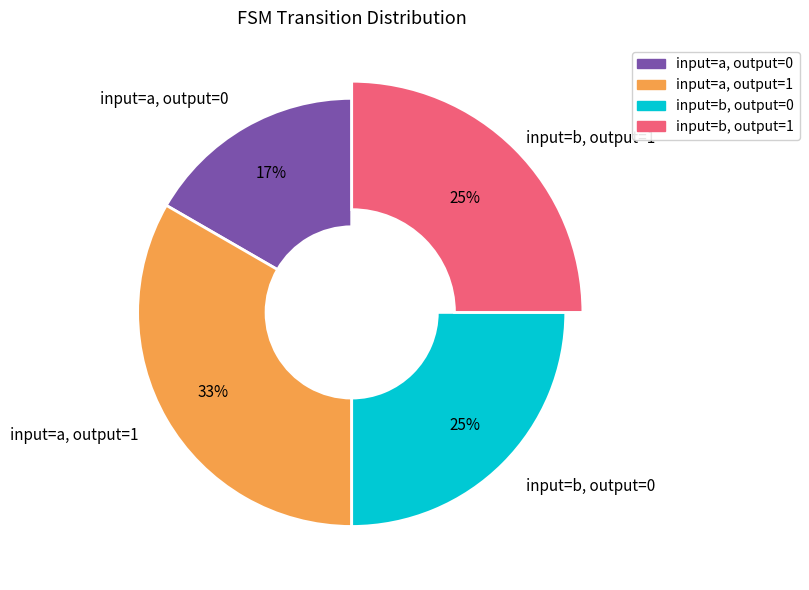

Is there any slice that represents more than half of the pie?

No